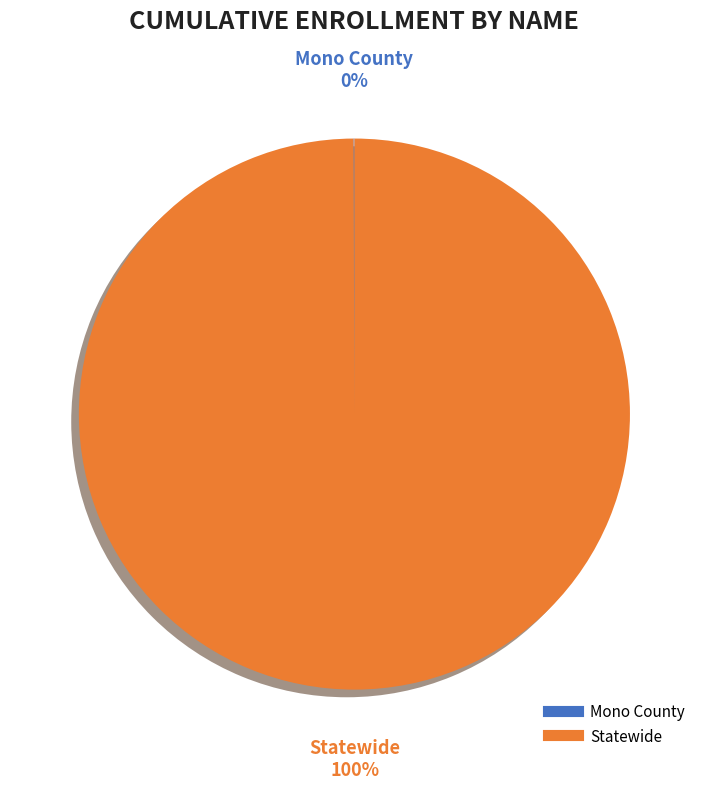

To the nearest percent, what is the difference between the largest and smallest slice percentages?

100%